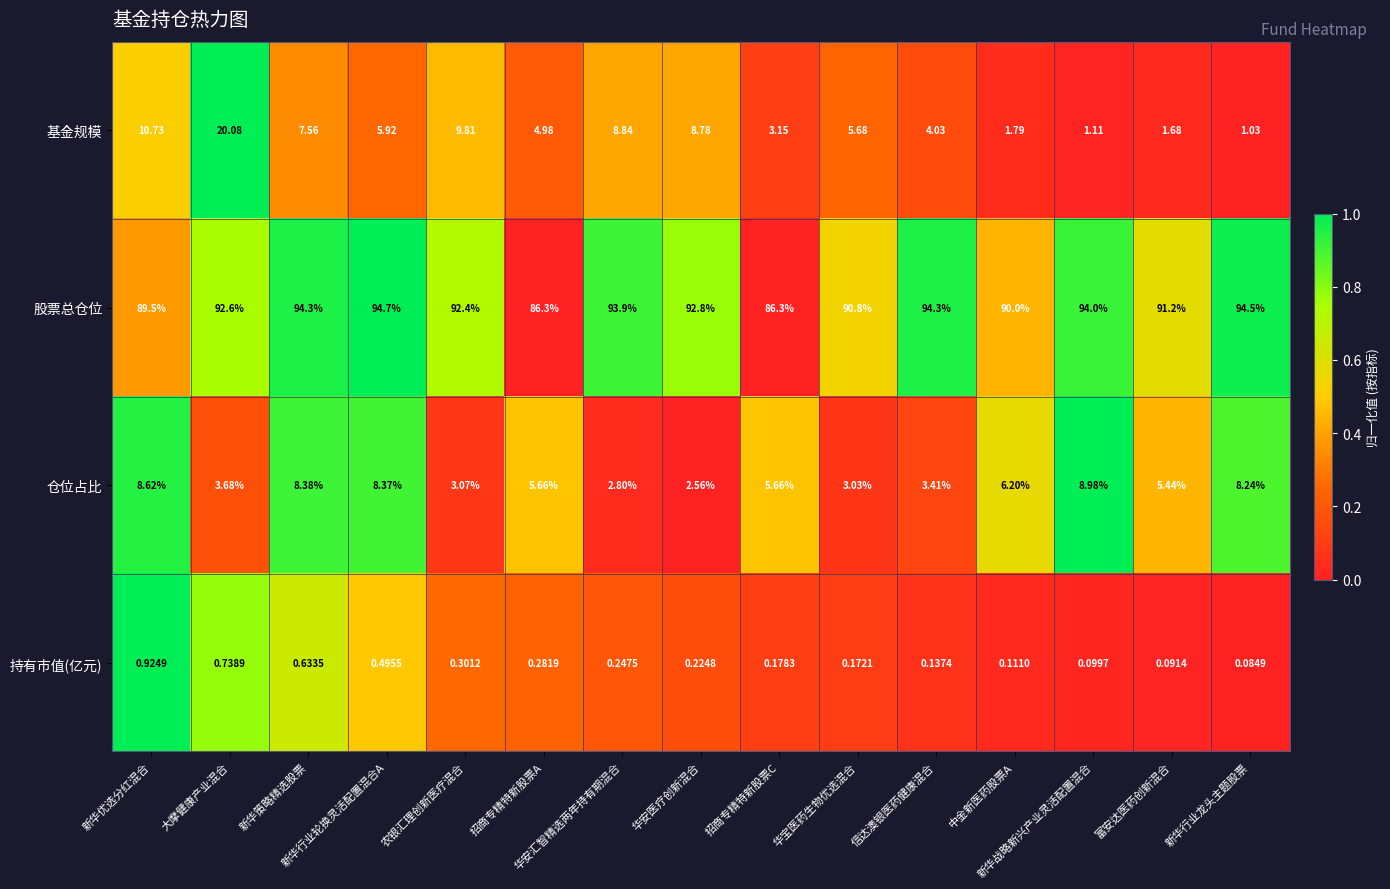

Which series has the largest range (max minus min)?

基金规模